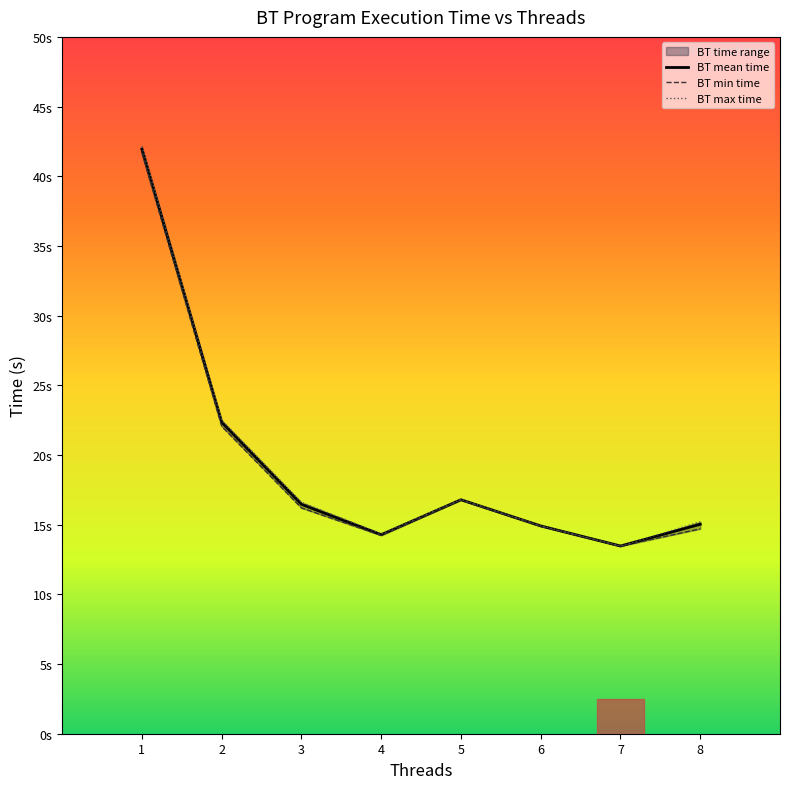

At how many categories does at least one series exceed 17?

2